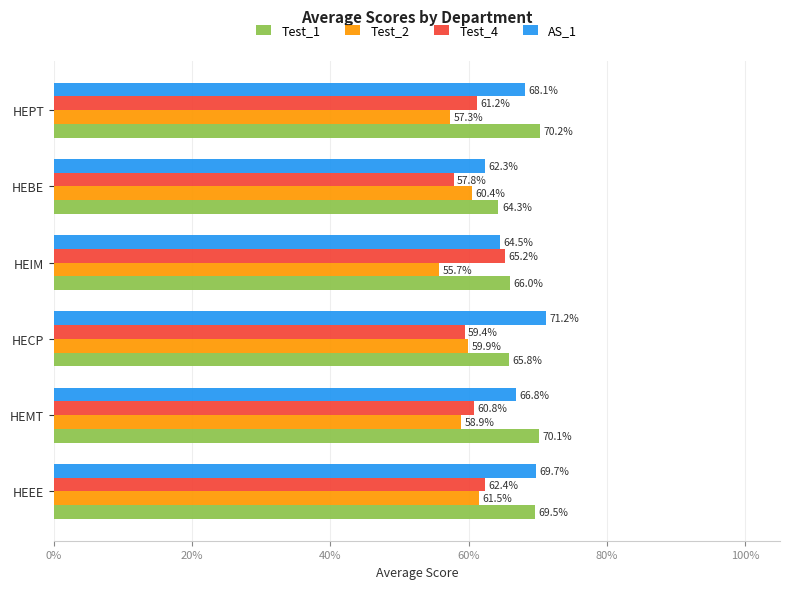

How many groups of bars are there?

6